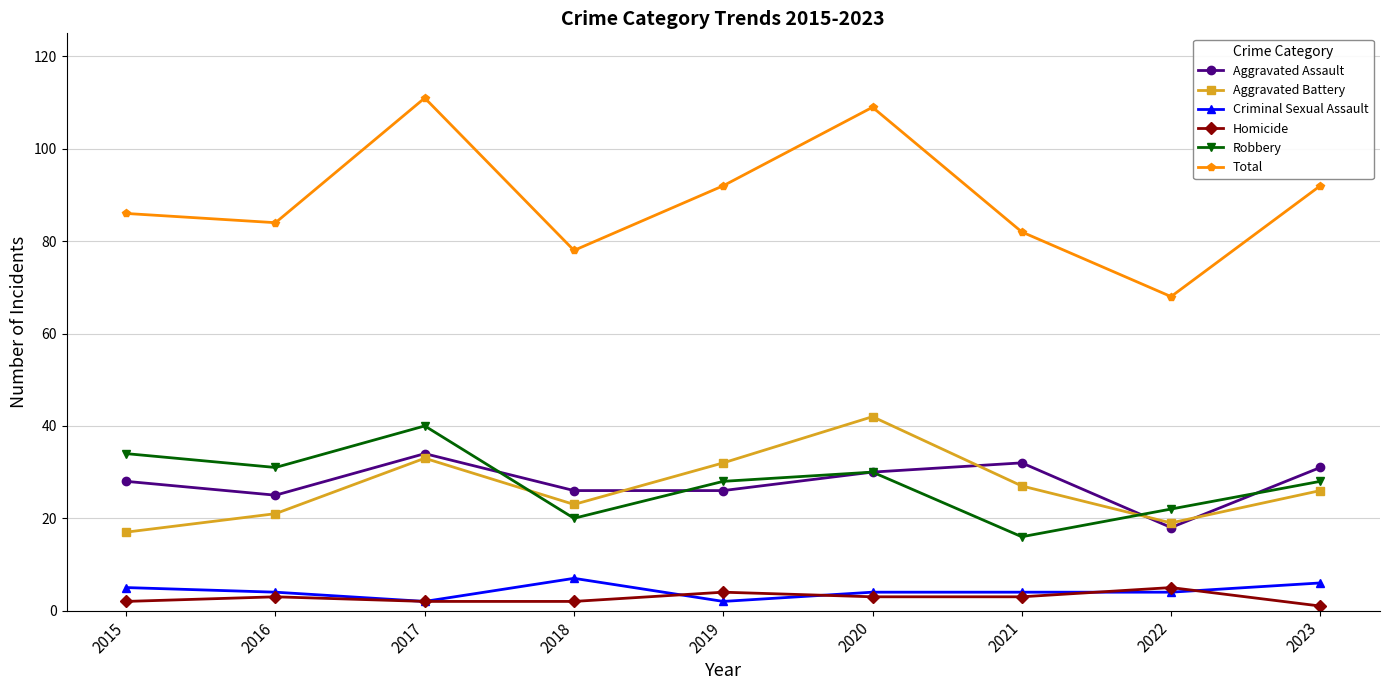

Which series has the largest total across all categories?

Total